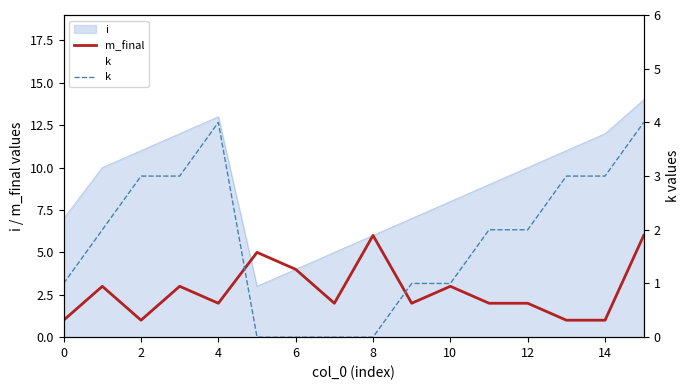

Is it true that m_final equals 1 at 4?

False